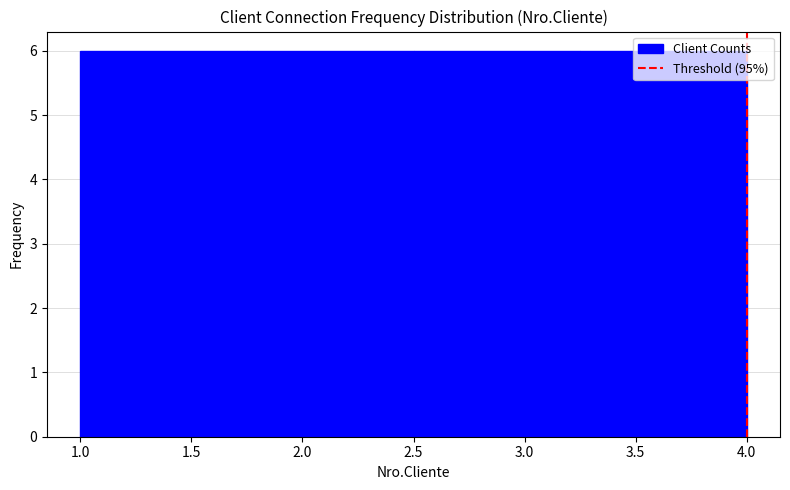

How tall is the bar that spans 1.75 to 2.50 on the x-axis? The values are not printed on the chart, so give them approximately, as read against the axis.

6